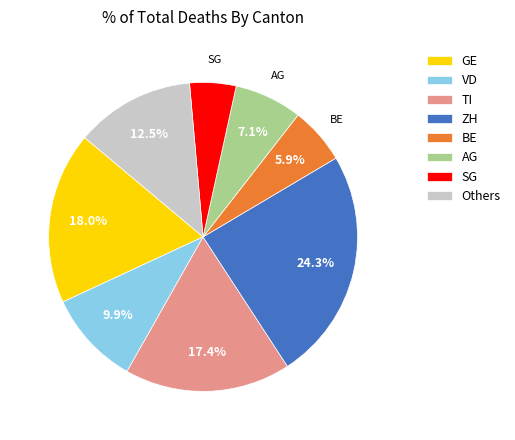

Count the number of slices in the pie.

8